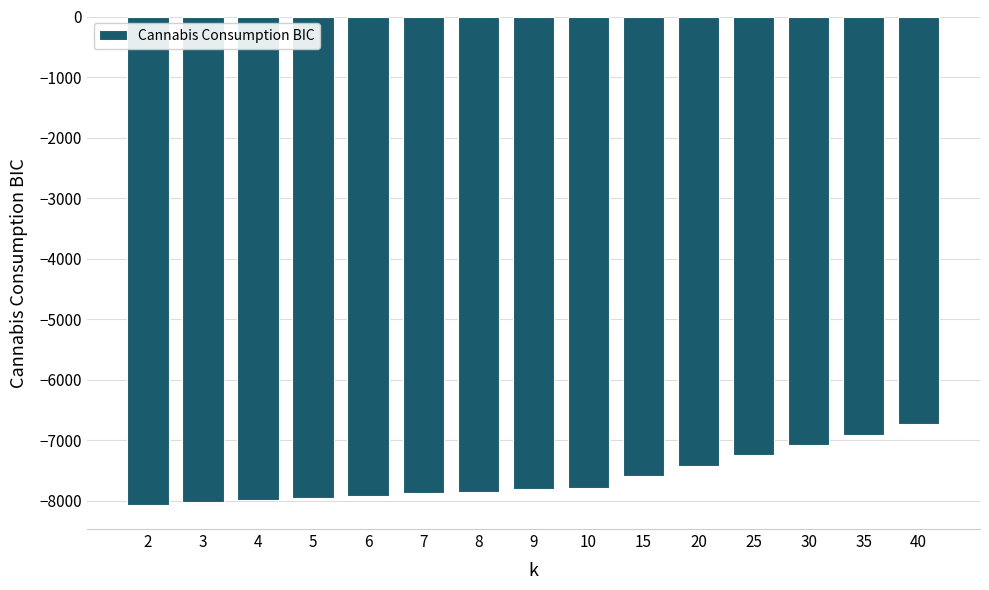

True or false: the data shows -11693.8 at 35.

False